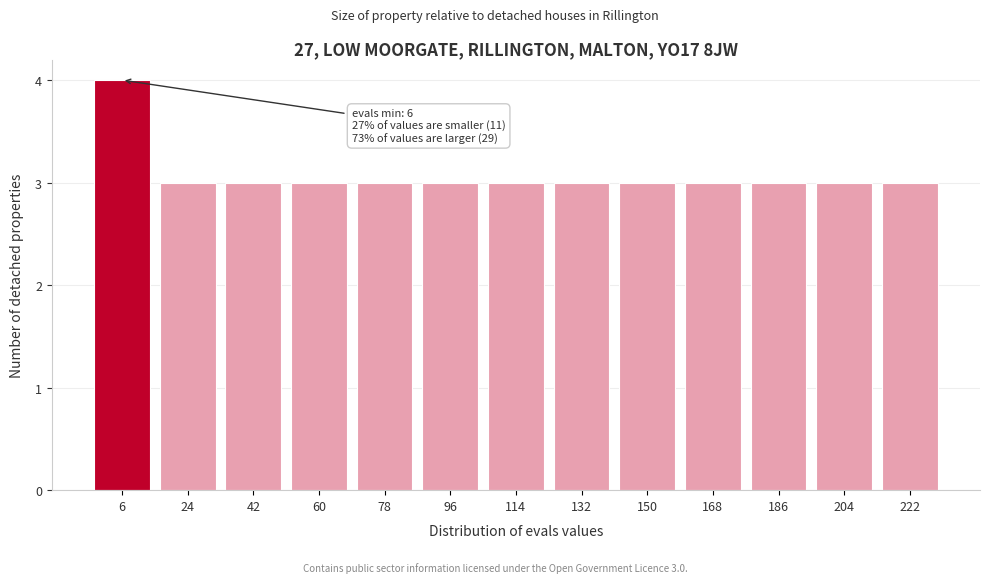

Reading left to right, list all the values displayed in this chart.

6=4	24=3	42=3	60=3	78=3	96=3	114=3	132=3	150=3	168=3	186=3	204=3	222=3